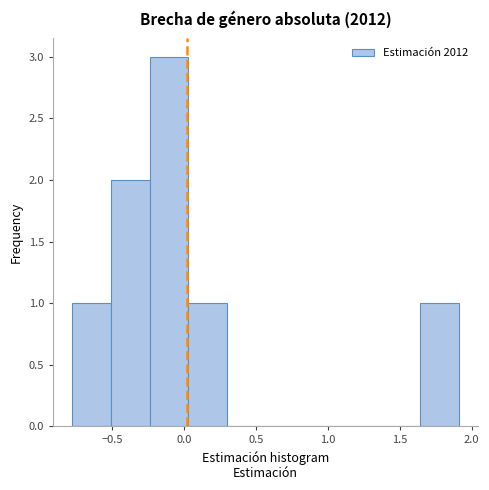

How tall is the bar that spans -0.50 to -0.25 on the x-axis? Neither the bar edges nor the heights are printed on the chart, so give them approximately, as read against the axes.

2